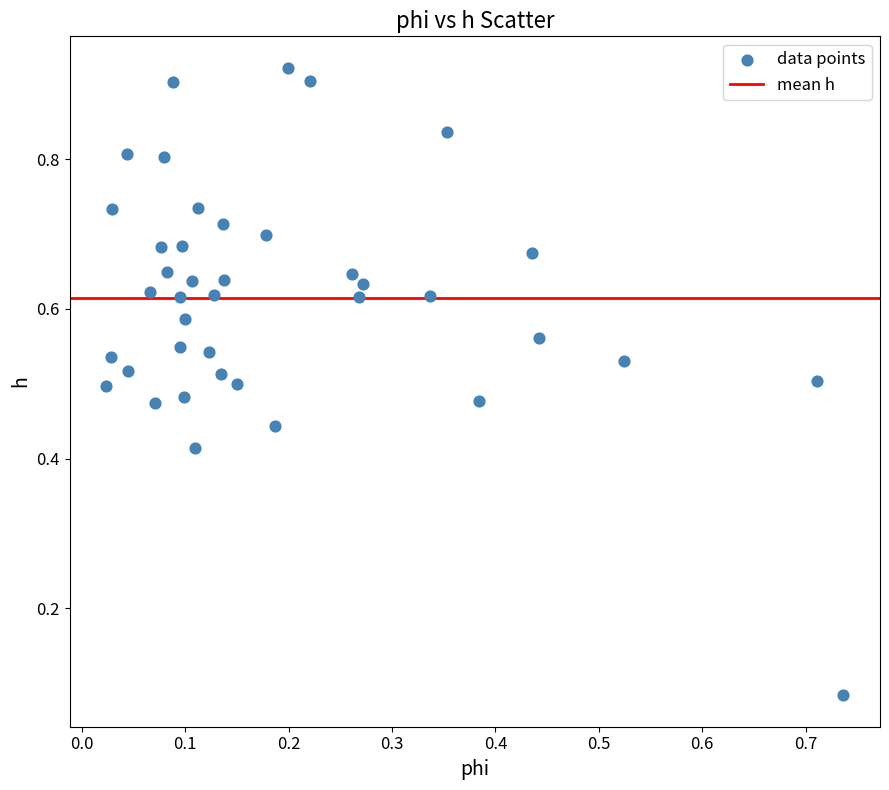

How many points are shown in the scatter plot?

40